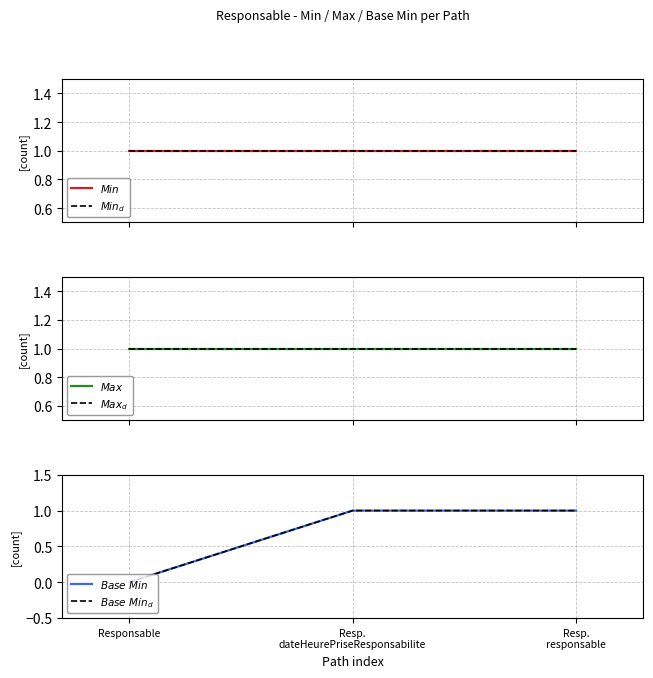

At how many categories does at least one series exceed 0?

3